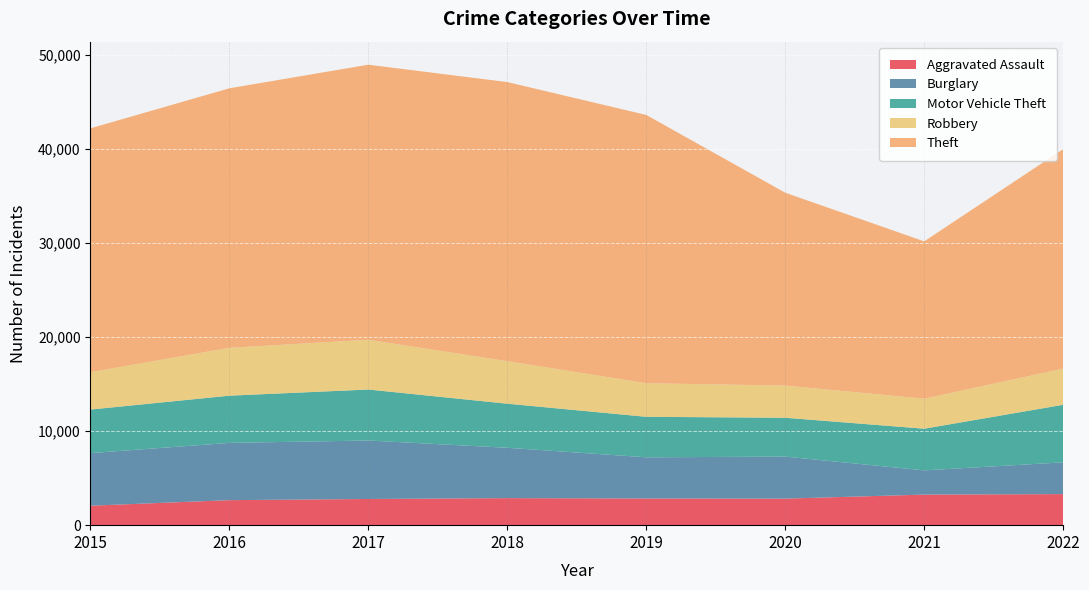

Reading right to left, transcribe all the data shown in this chart.

Aggravated Assault: 3301	3249	2822	2835	2874	2783	2659	2068
Burglary: 3375	2575	4463	4377	5350	6215	6086	5589
Motor Vehicle Theft: 6118	4427	4130	4303	4684	5417	5016	4628
Robbery: 3843	3184	3422	3565	4517	5289	5085	3968
Theft: 23327	16724	20492	28513	29662	29231	27581	25920